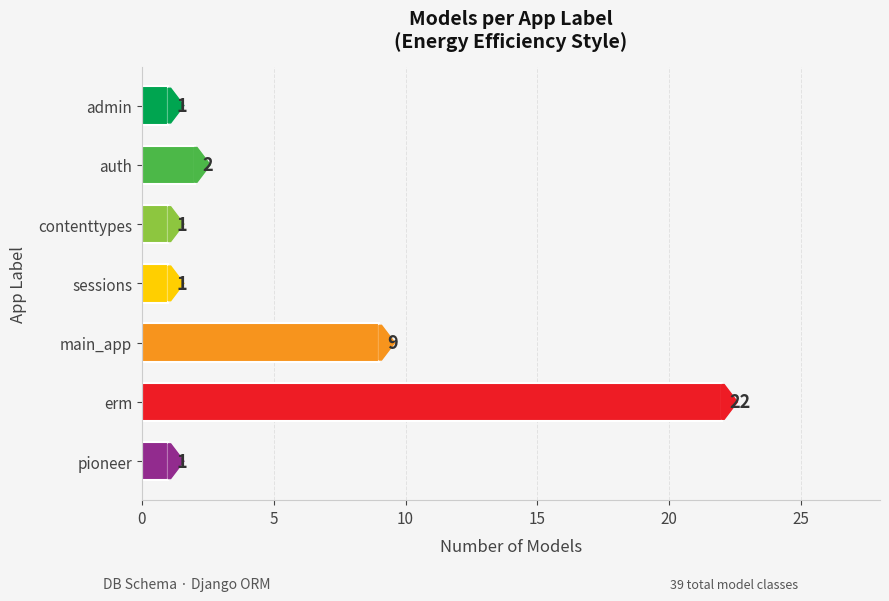

Reading bottom to top, list all the values displayed in this chart.

1	22	9	1	1	2	1